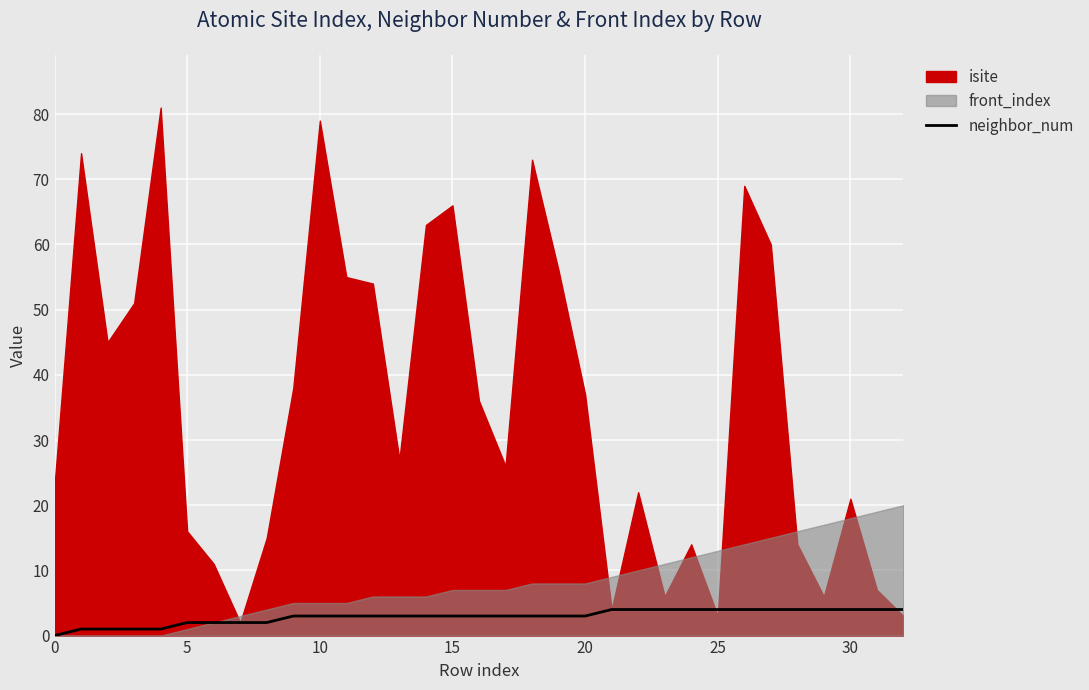

Where does the data first go above 3?

21